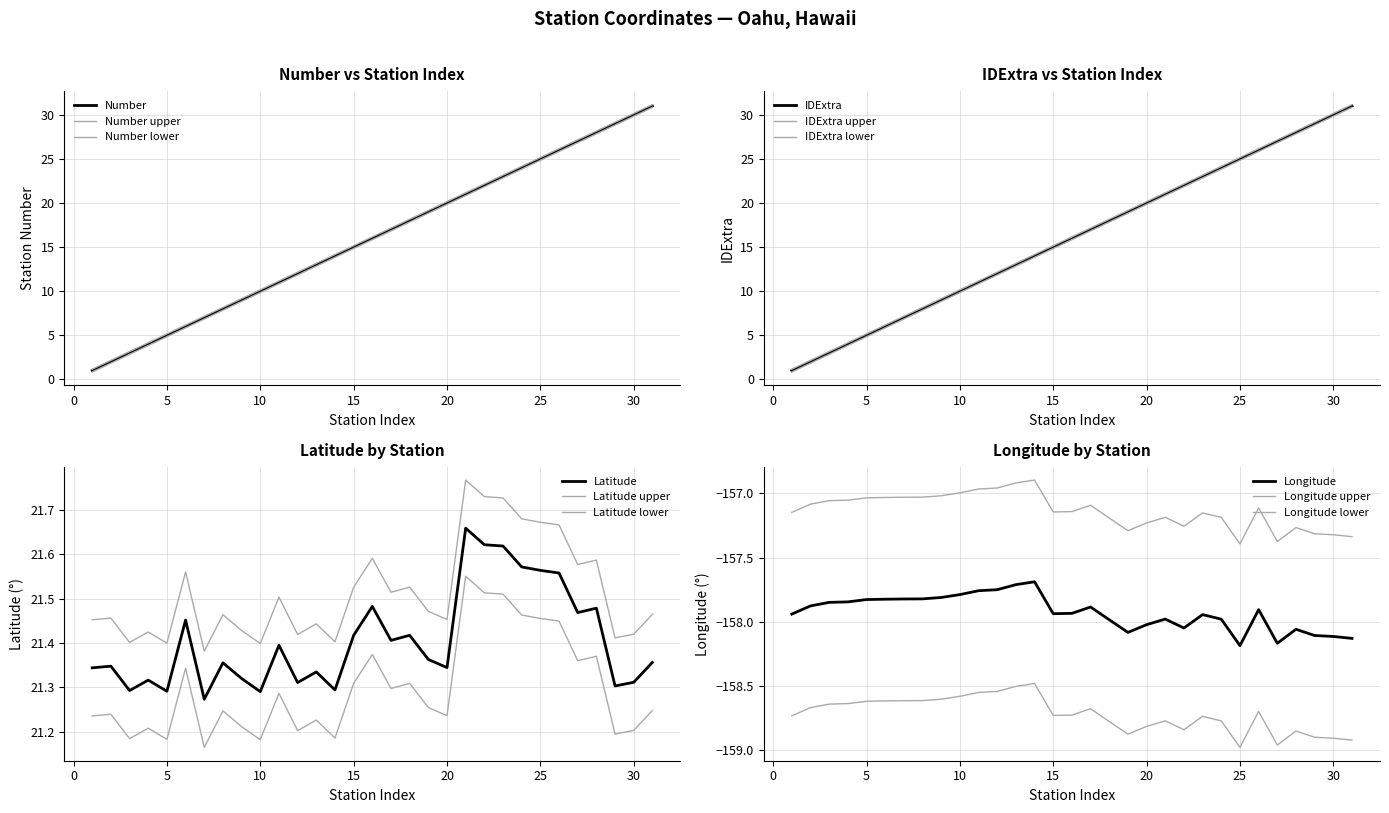

Count the number of data series in this chart.

4